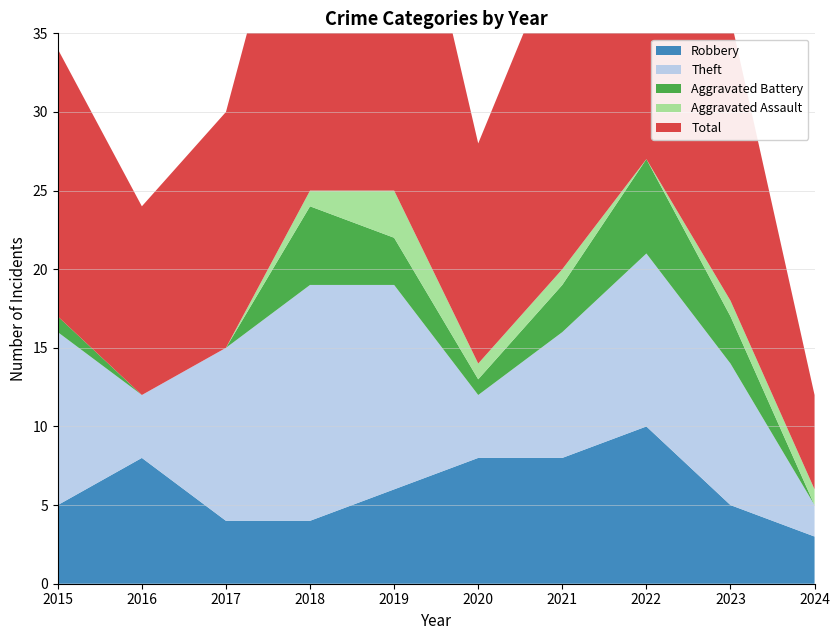

Reading left to right, list all the values displayed in this chart.

Robbery: 2015=5	2016=8	2017=4	2018=4	2019=6	2020=8	2021=8	2022=10	2023=5	2024=3
Theft: 2015=11	2016=4	2017=11	2018=15	2019=13	2020=4	2021=8	2022=11	2023=9	2024=2
Aggravated Battery: 2015=1	2016=0	2017=0	2018=5	2019=3	2020=1	2021=3	2022=6	2023=3	2024=0
Aggravated Assault: 2015=0	2016=0	2017=0	2018=1	2019=3	2020=1	2021=1	2022=0	2023=1	2024=1
Total: 2015=17	2016=12	2017=15	2018=25	2019=26	2020=14	2021=21	2022=28	2023=18	2024=6